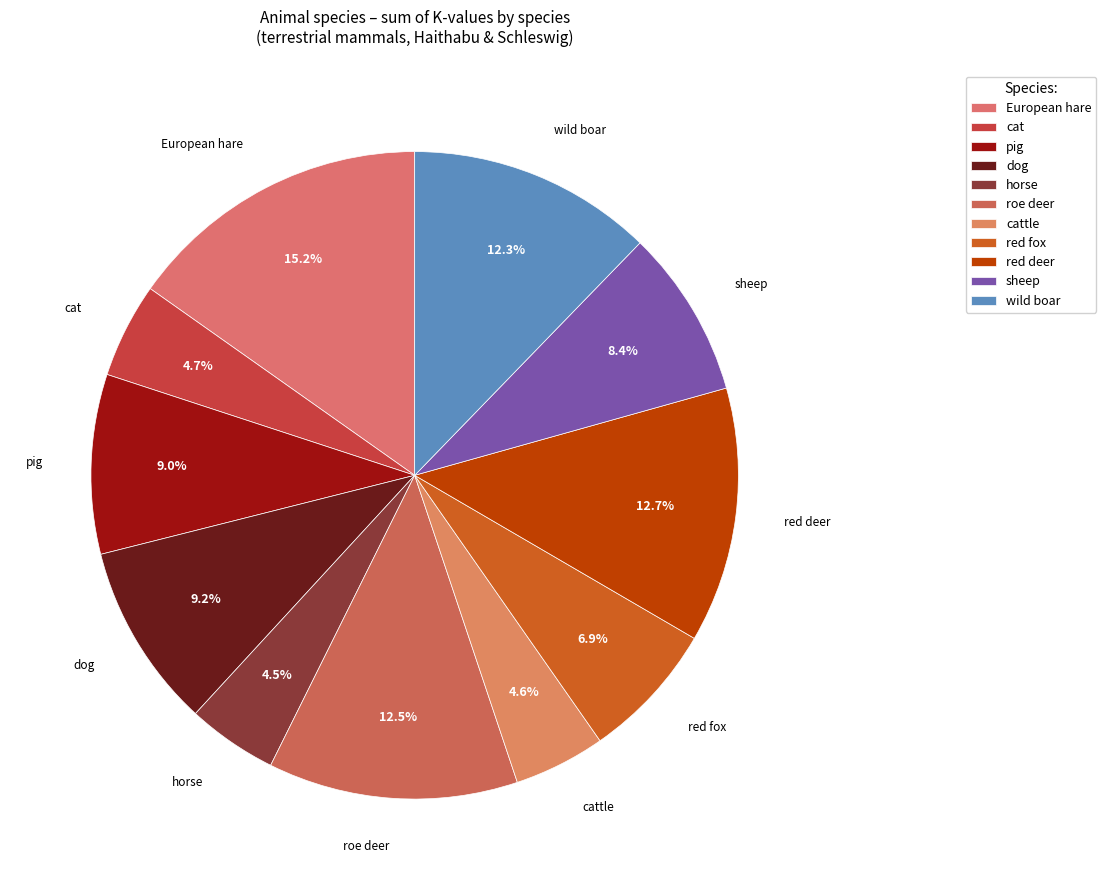

The red deer slice represents 13% of the pie. True or false?

True